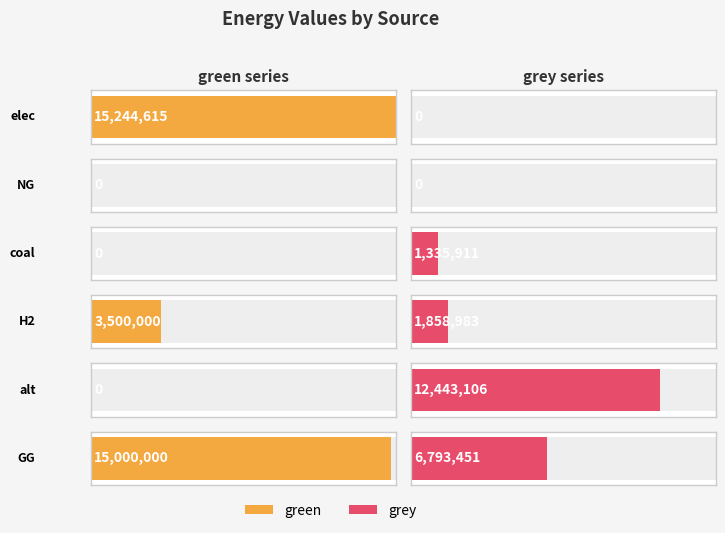

Reading right to left, list all the values displayed in this chart.

green: 15000000.0	0.0	3500000.0	0.0	0.0	15244615.4
grey: 6793450.6	12443105.7	1858983.3	1335911.2	0.0	0.0